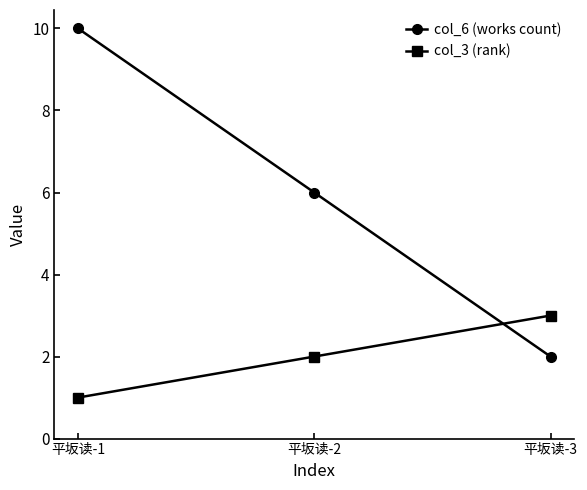

Is the value of col_6 (works count) at 平坂读-1 greater than the value of col_3 (rank) at 平坂读-1?

Yes